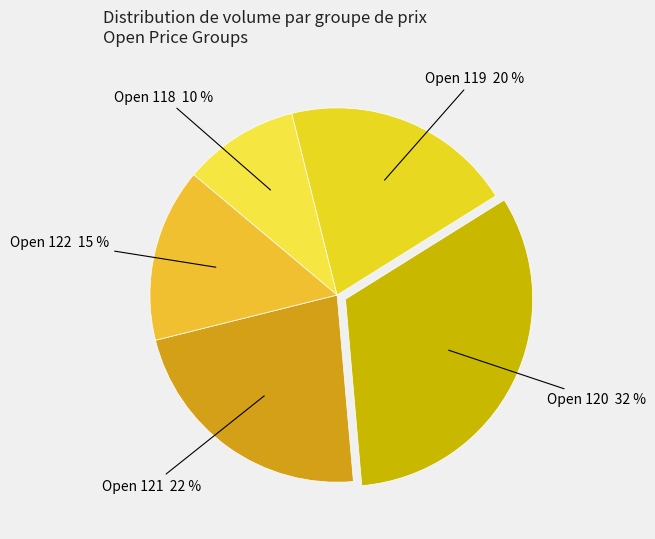

How many slices are in this pie chart?

5